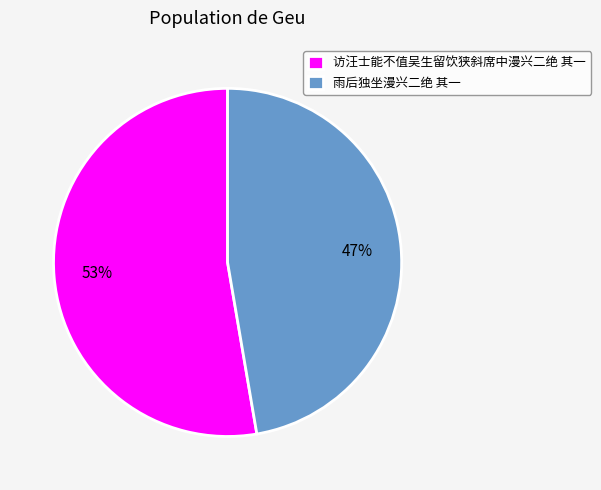

Rank the categories by value from highest to lowest.

访汪士能不值吴生留饮狭斜席中漫兴二绝 其一, 雨后独坐漫兴二绝 其一